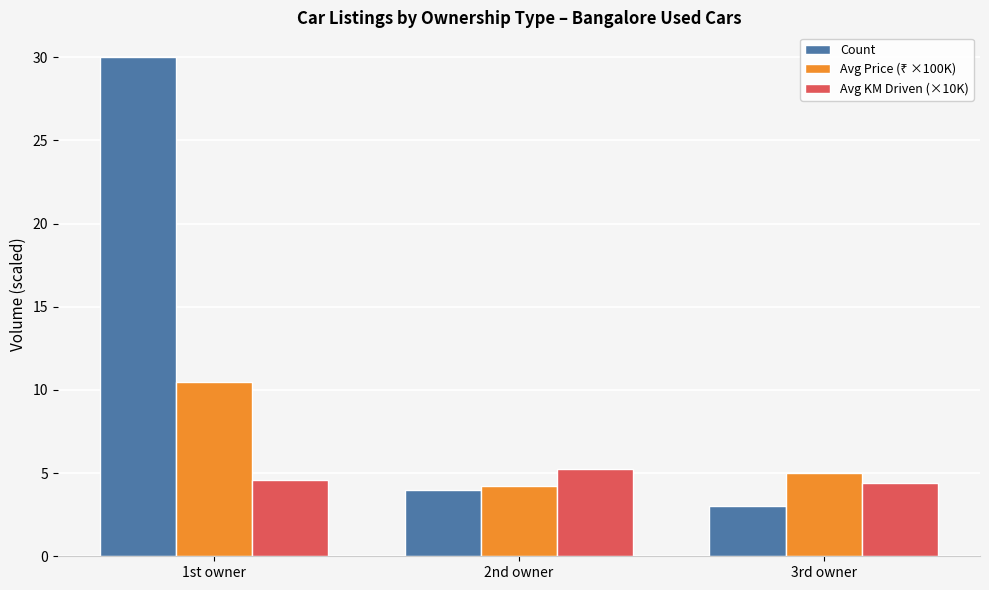

What is the highest value of the Count series?

30.0